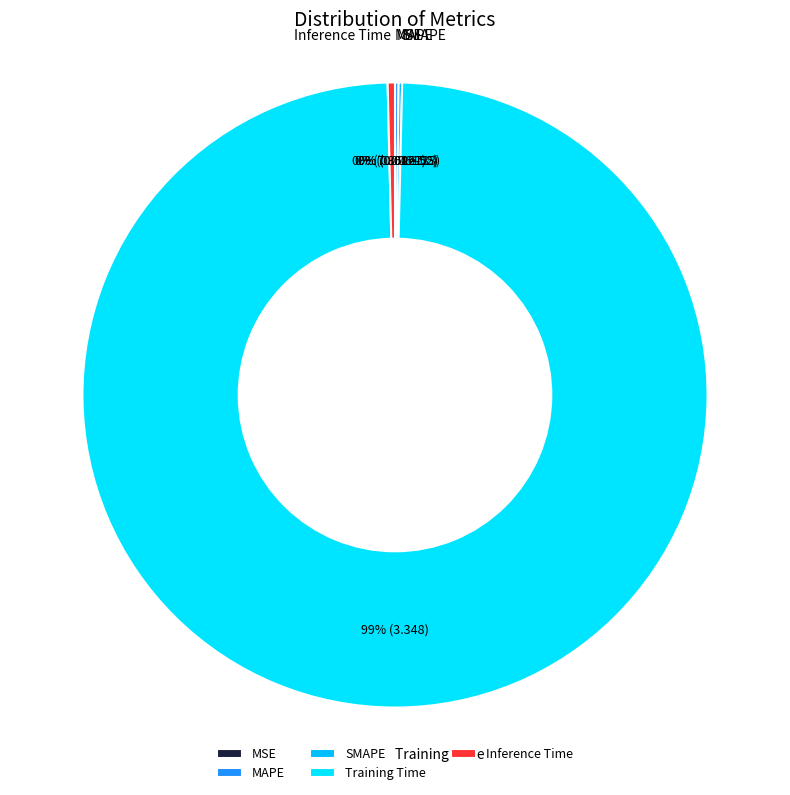

Which category has the biggest portion of the pie?

Training Time